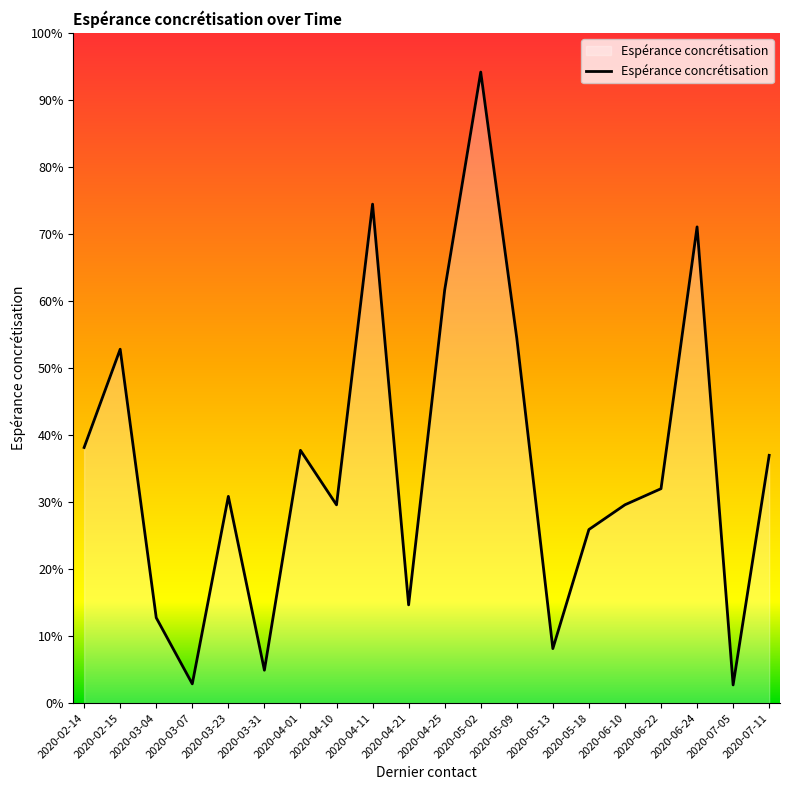

List the labels in order of value, largest first.

2020-05-02, 2020-04-11, 2020-06-24, 2020-04-25, 2020-05-09, 2020-02-15, 2020-02-14, 2020-04-01, 2020-07-11, 2020-06-22, 2020-03-23, 2020-06-10, 2020-04-10, 2020-05-18, 2020-04-21, 2020-03-04, 2020-05-13, 2020-03-31, 2020-03-07, 2020-07-05